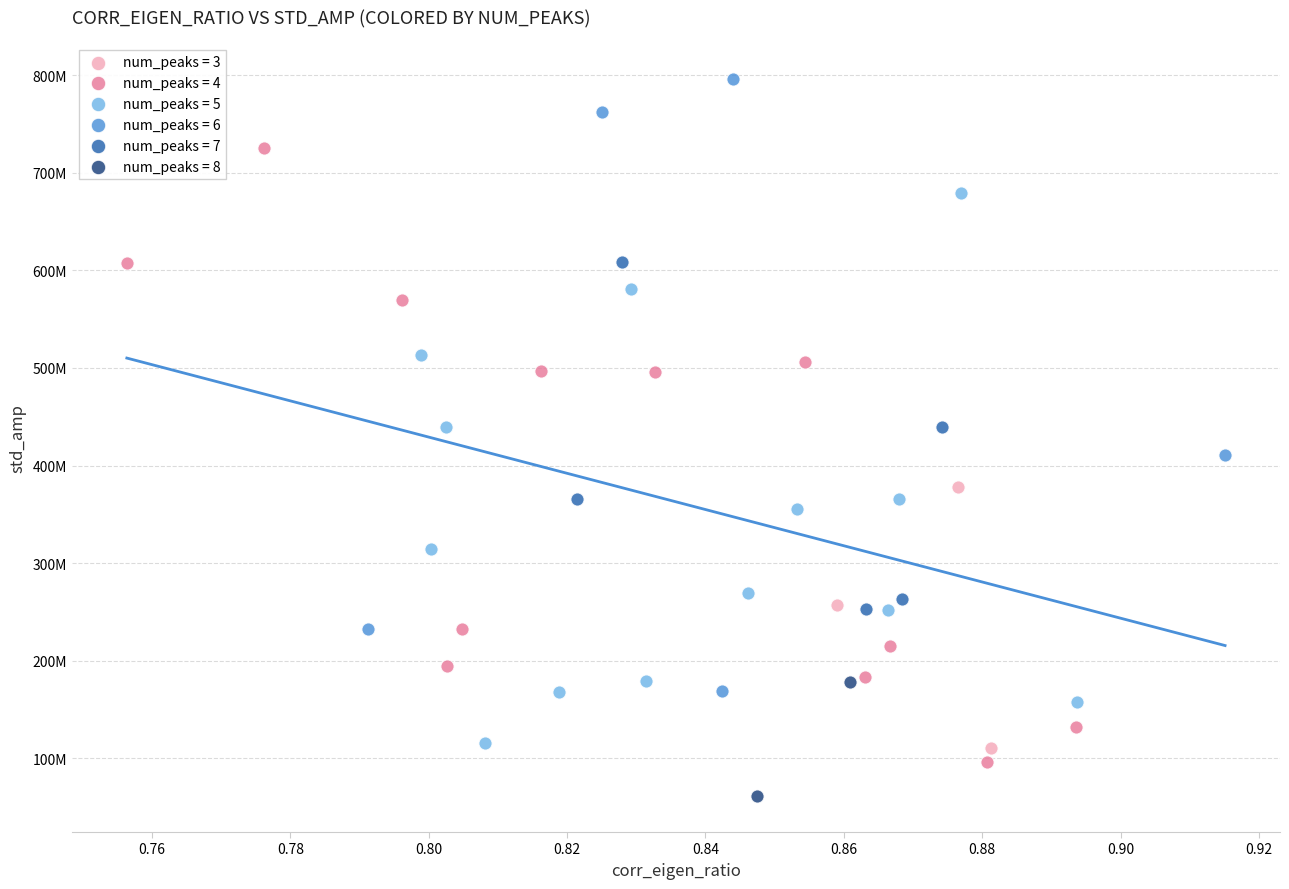

What are all the series names shown in the legend?

num_peaks = 3, num_peaks = 4, num_peaks = 5, num_peaks = 6, num_peaks = 7, num_peaks = 8